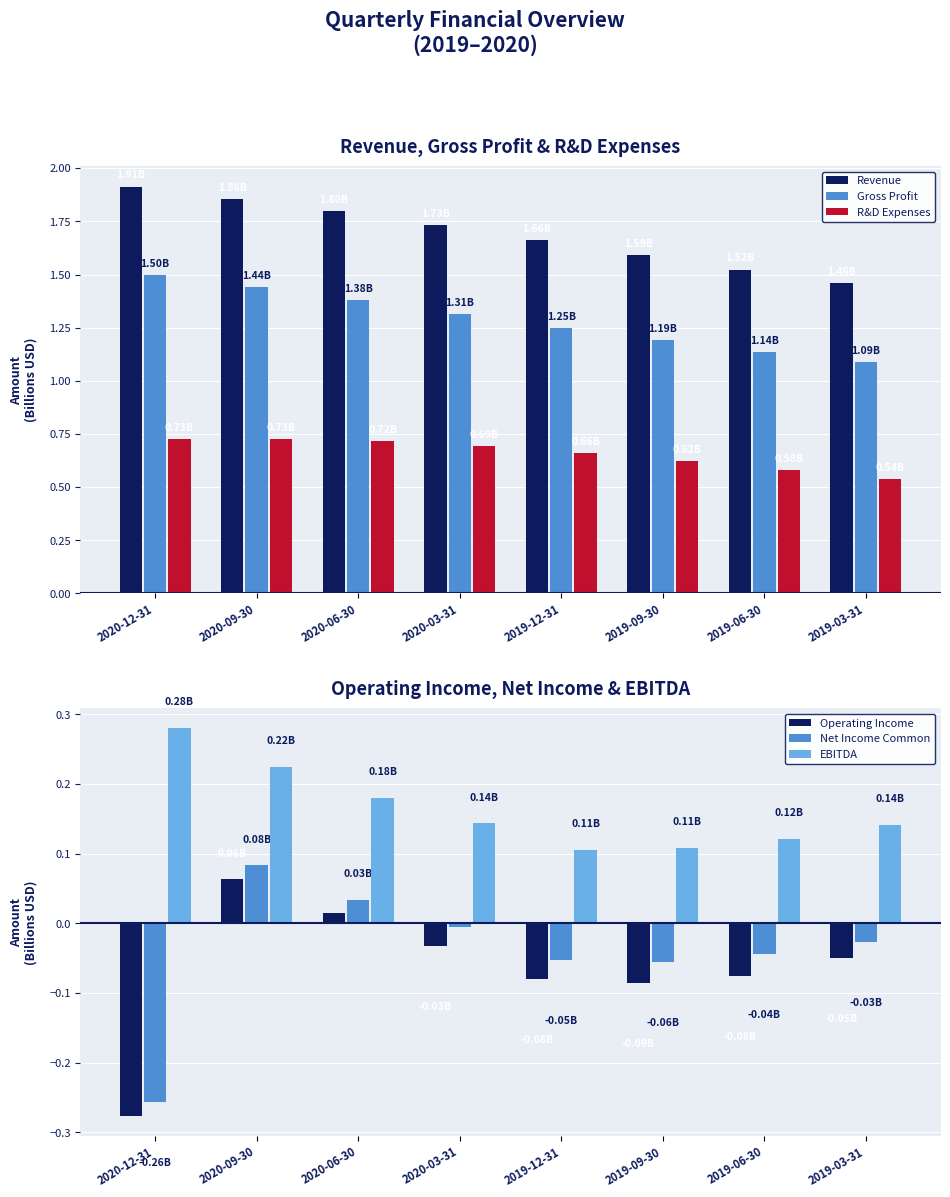

How many data points does each series have?

8